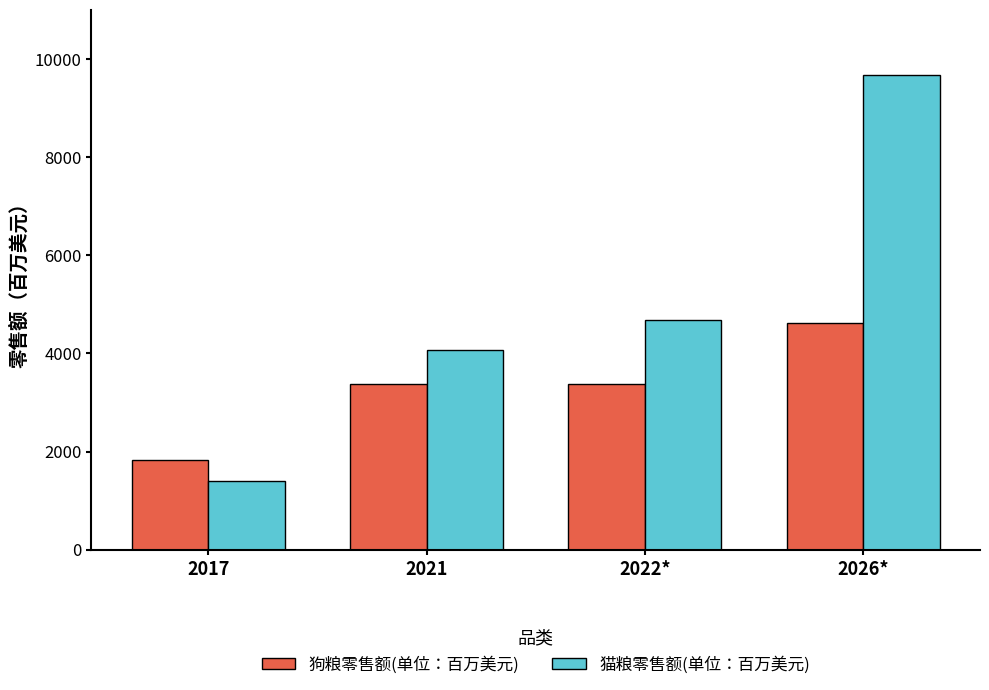

Does the chart contain any negative values?

No